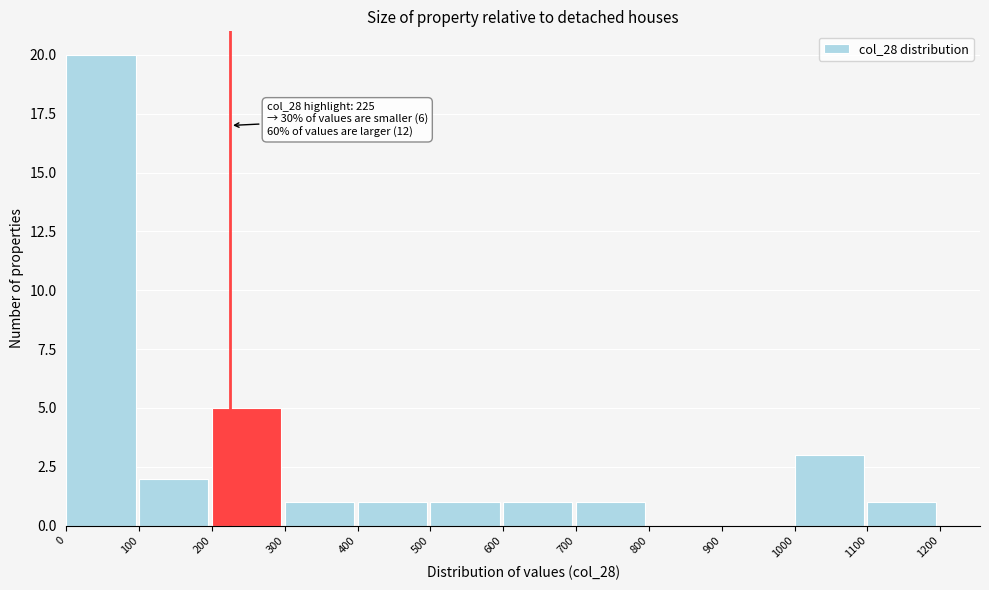

Which range on the x-axis has the tallest bar?

0 to 100